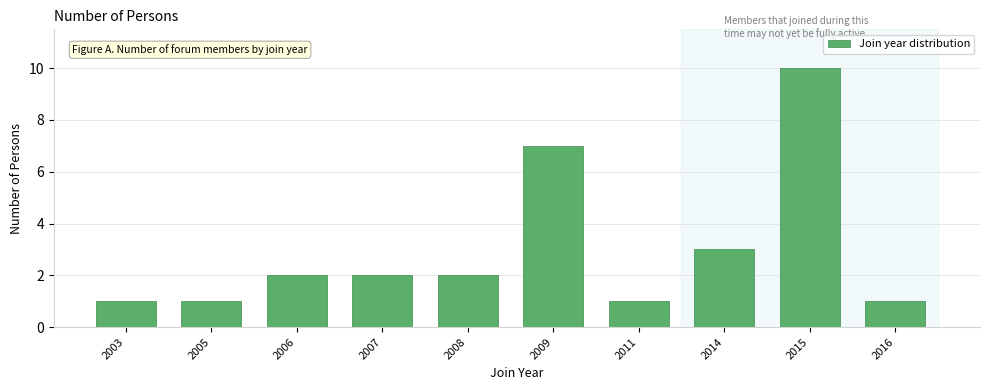

Reading left to right, what are all the values shown in this chart?

1	1	2	2	2	7	1	3	10	1